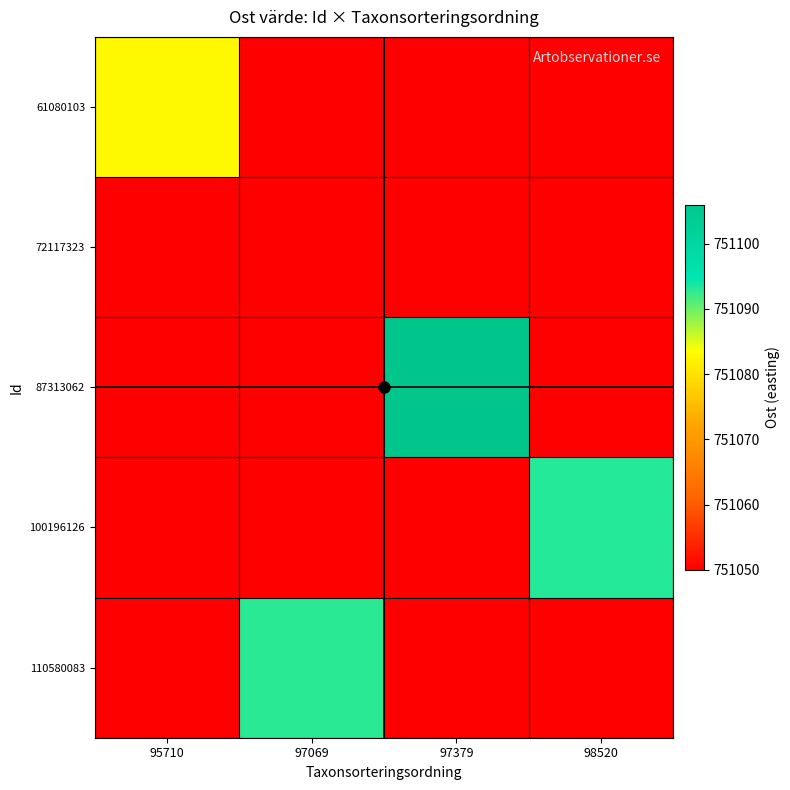

At which category is the sum across all series the highest?

97379